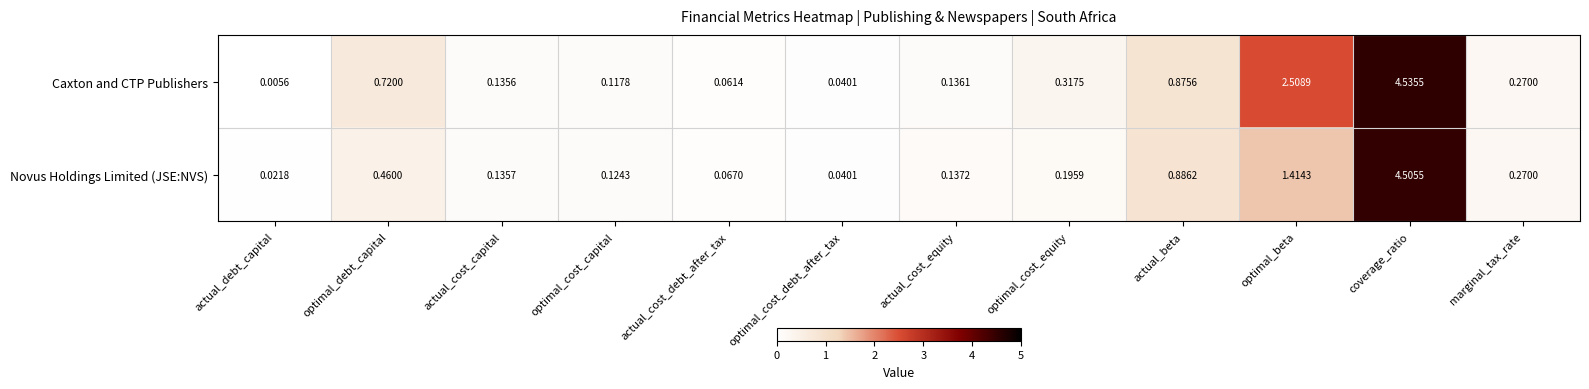

Which series has the widest spread of values?

Caxton and CTP Publishers